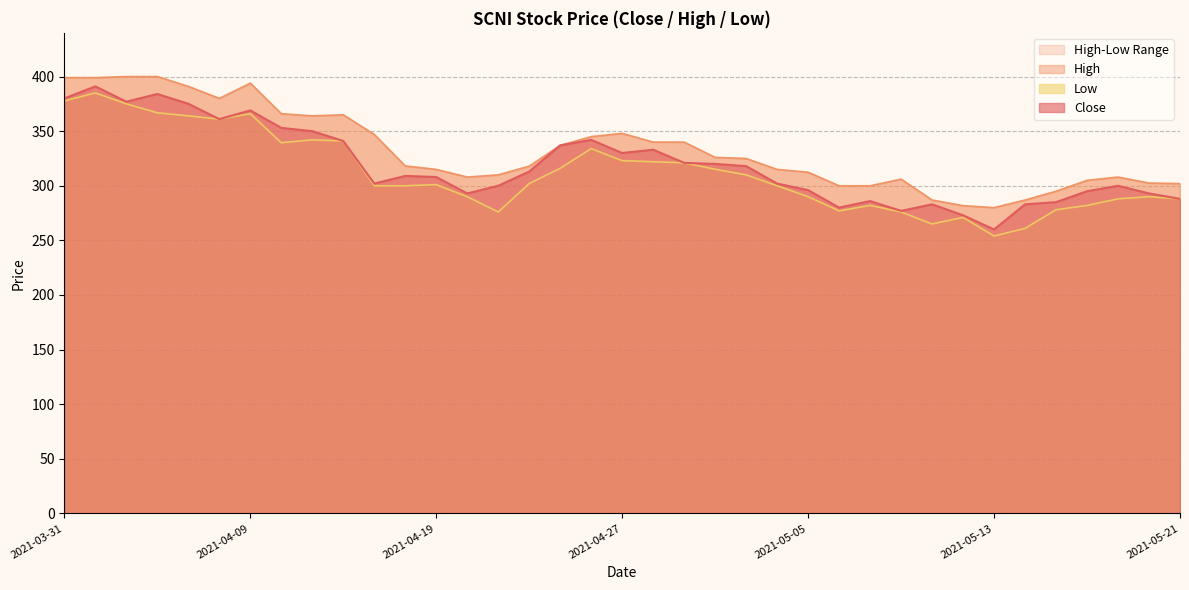

True or false: Low and Close cross at least once.

False